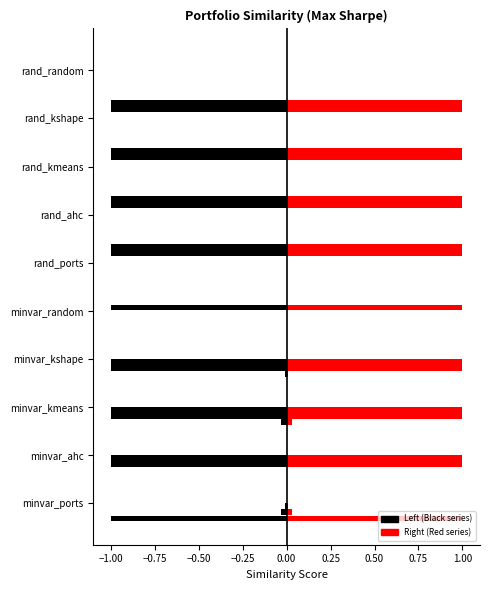

What is the difference between the maximum and minimum values in the minvar_ports_maxsharpe series?

1.0